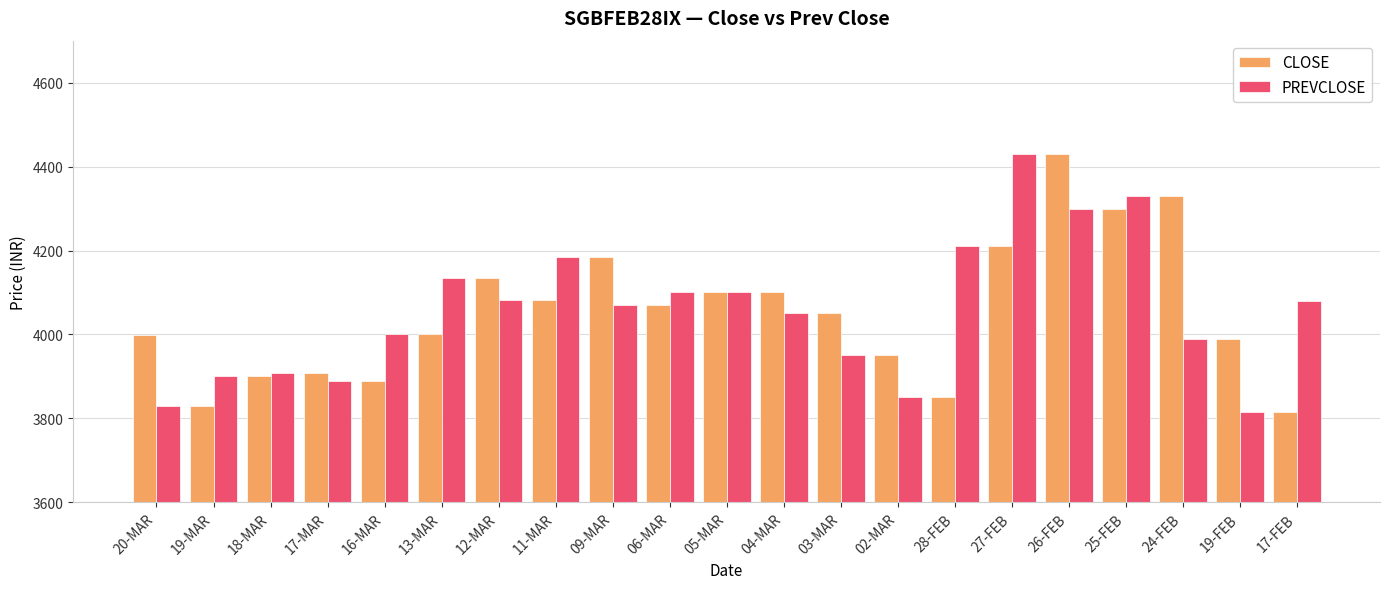

Which series changed the most between 06-MAR and 19-FEB?

PREVCLOSE